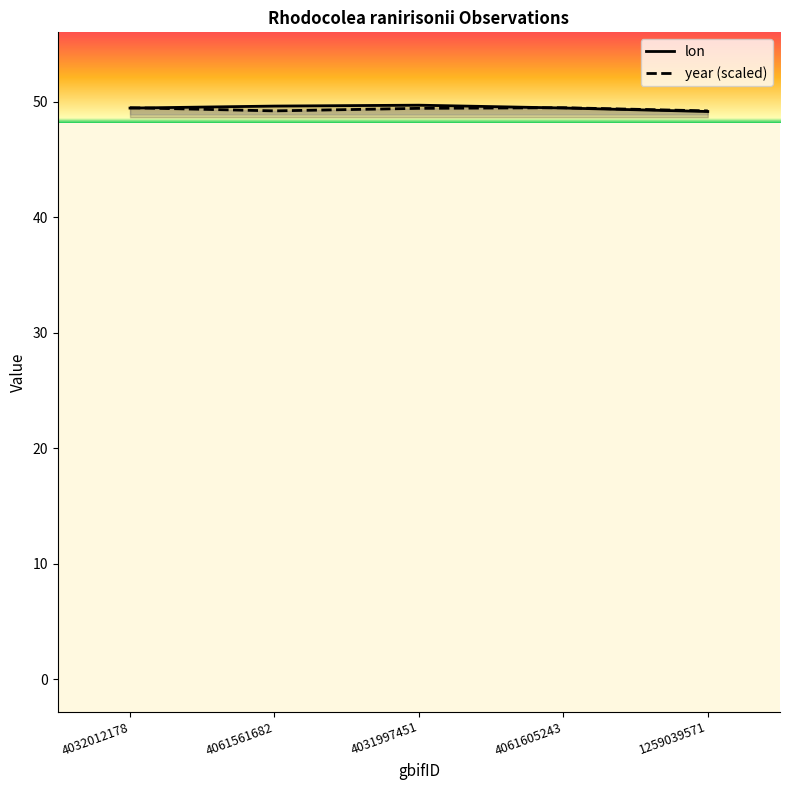

Reading right to left, what are all the values shown in this chart?

lon: 49.1	49.5	49.7	49.6	49.4
year (scaled): 49.2	49.5	49.4	49.2	49.5